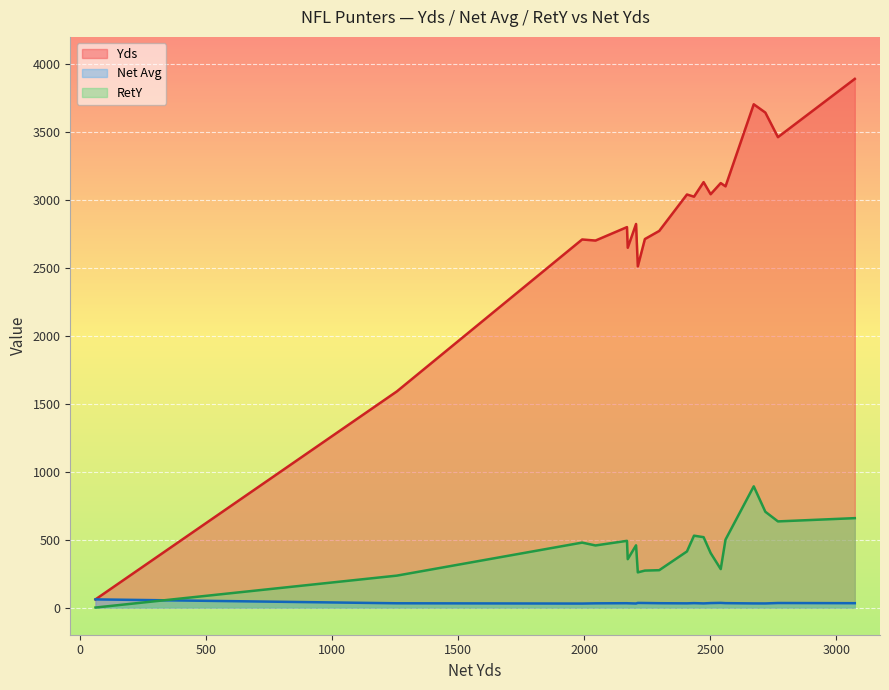

What is the maximum value shown in the chart?

3891.0